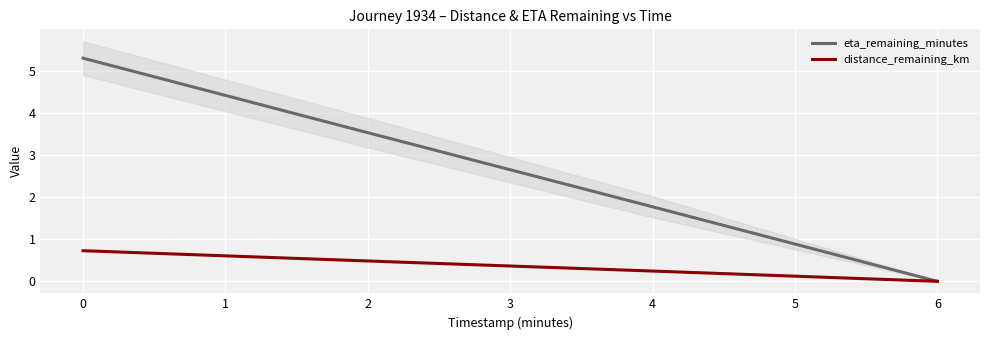

How many distinct data groups are displayed?

2